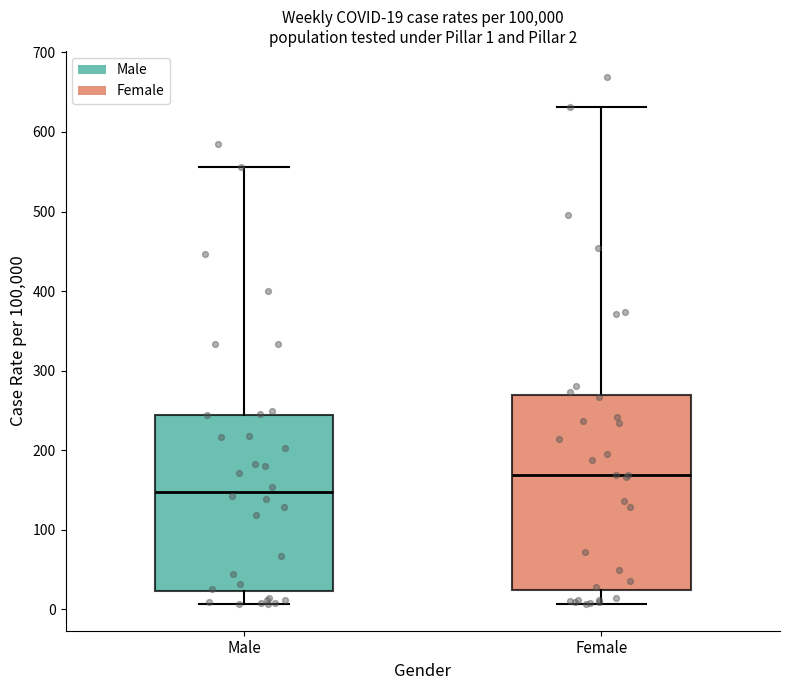

Which box's median line is the highest?

Female